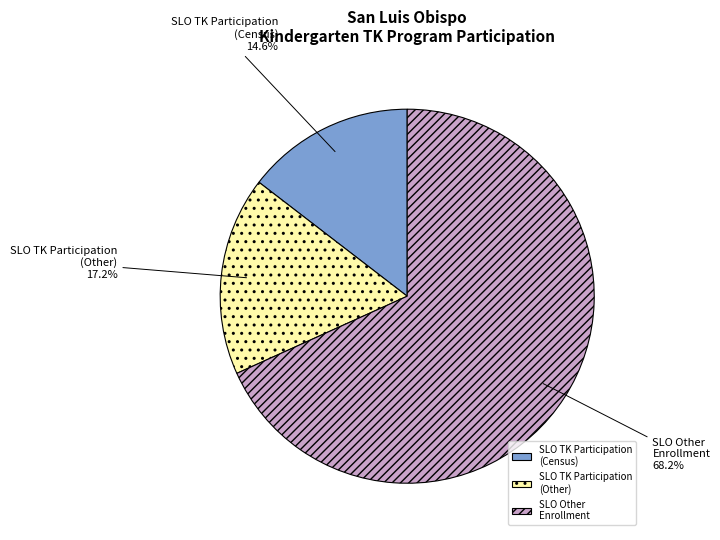

Which slice represents more than half of the pie?

SLO Other Enrollment